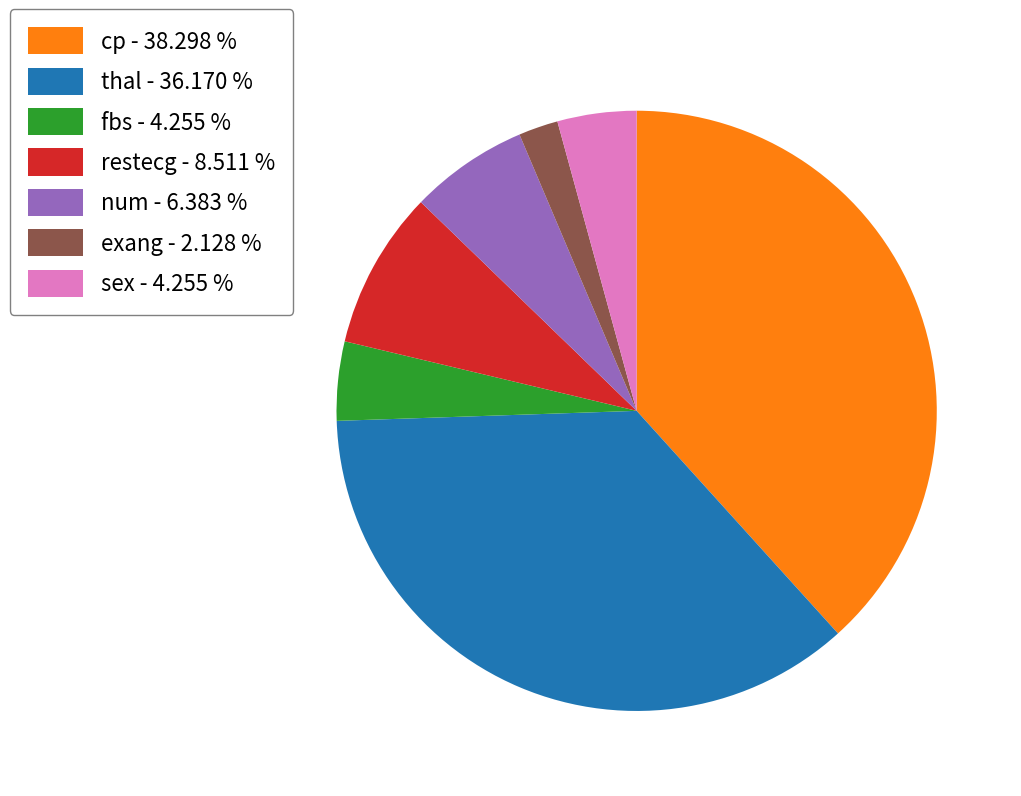

Does sex - 4.255 % account for over 50% of the chart?

No